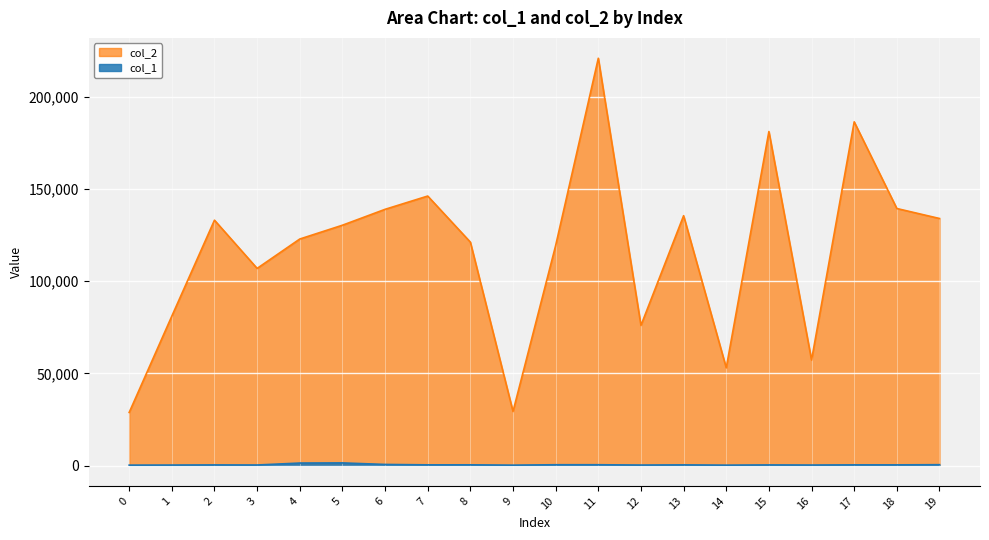

What is the total value across all series at 17?

186789